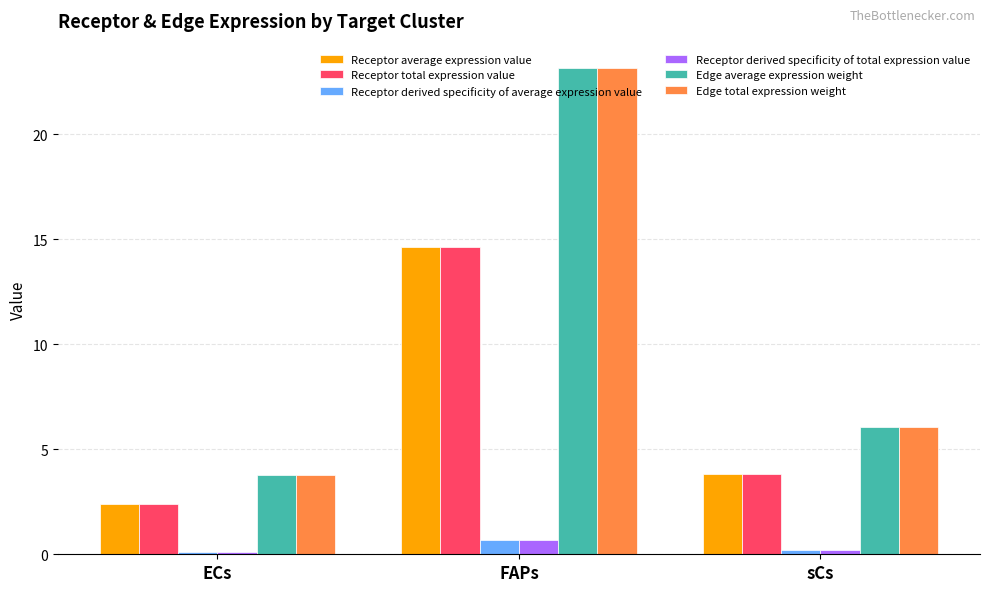

What is the difference between the maximum and minimum values in the Receptor average expression value series?

12.2